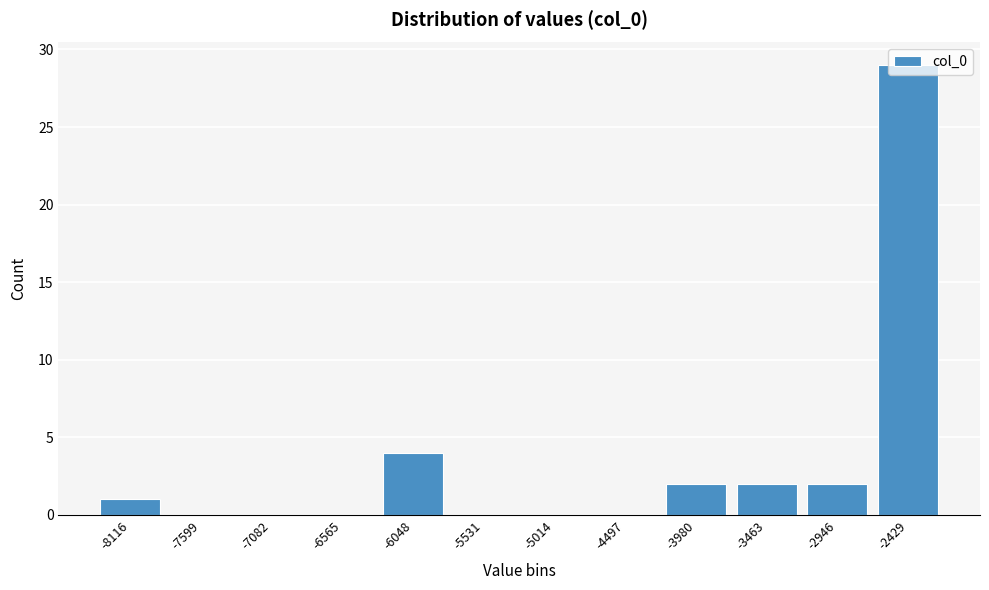

What is the sum of all values?

40